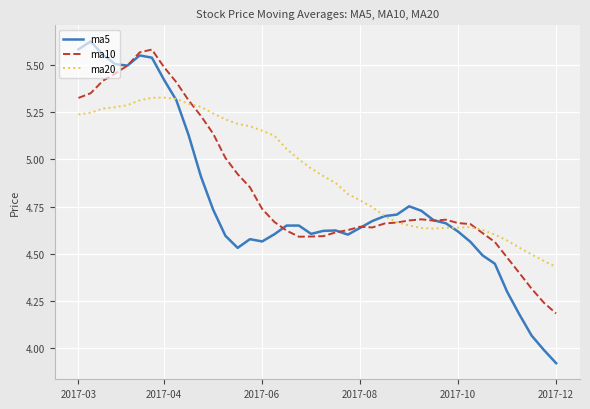

After their last crossing, which series has the higher values: ma5 or ma20?

ma20